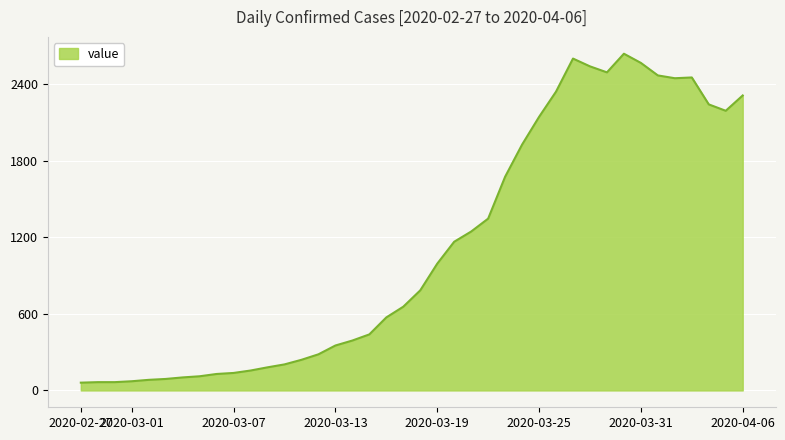

What is the greatest value displayed?

2638